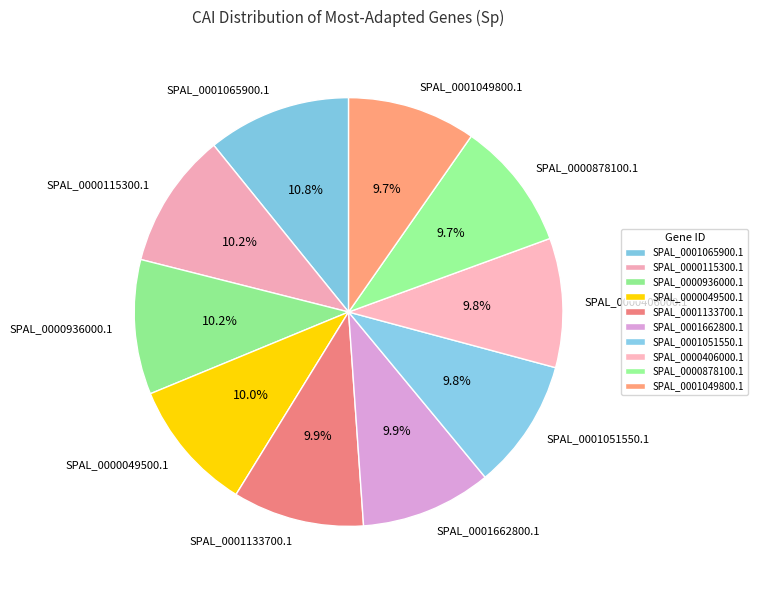

Does SPAL_0000936000.1 account for over 50% of the chart?

No